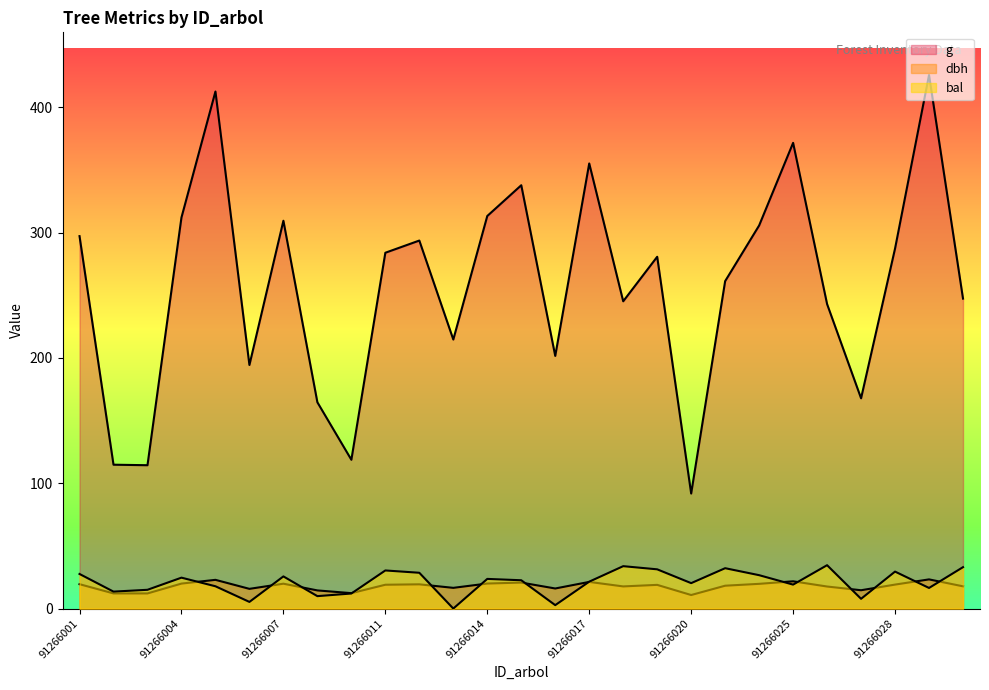

Reading left to right, extract all data points from this chart.

dbh: 91266001=19.4	91266002=12.1	91266003=12.1	91266004=19.9	91266005=22.9	91266006=15.7	91266007=19.9	91266008=14.5	91266009=12.3	91266011=19.0	91266012=19.3	91266013=16.5	91266014=20.0	91266015=20.7	91266016=16.0	91266017=21.3	91266018=17.7	91266019=18.9	91266020=10.8	91266023=18.2	91266024=19.7	91266025=21.8	91266026=17.6	91266027=14.6	91266028=19.1	91266029=23.3	91266030=17.8
g: 91266001=297.2	91266002=114.8	91266003=114.4	91266004=312.1	91266005=412.6	91266006=194.4	91266007=309.5	91266008=164.6	91266009=118.8	91266011=284.0	91266012=293.7	91266013=214.7	91266014=313.3	91266015=337.9	91266016=201.6	91266017=355.2	91266018=245.2	91266019=280.8	91266020=91.8	91266023=261.3	91266024=305.7	91266025=371.7	91266026=243.0	91266027=167.8	91266028=287.3	91266029=425.8	91266030=247.4
bal: 91266001=27.6	91266002=13.5	91266003=15.0	91266004=24.7	91266005=17.8	91266006=5.3	91266007=25.7	91266008=9.9	91266009=12.0	91266011=30.4	91266012=28.6	91266013=0.0	91266014=23.7	91266015=22.6	91266016=2.7	91266017=21.5	91266018=33.8	91266019=31.3	91266020=20.3	91266023=32.2	91266024=26.6	91266025=19.1	91266026=34.6	91266027=7.8	91266028=29.5	91266029=16.4	91266030=33.0